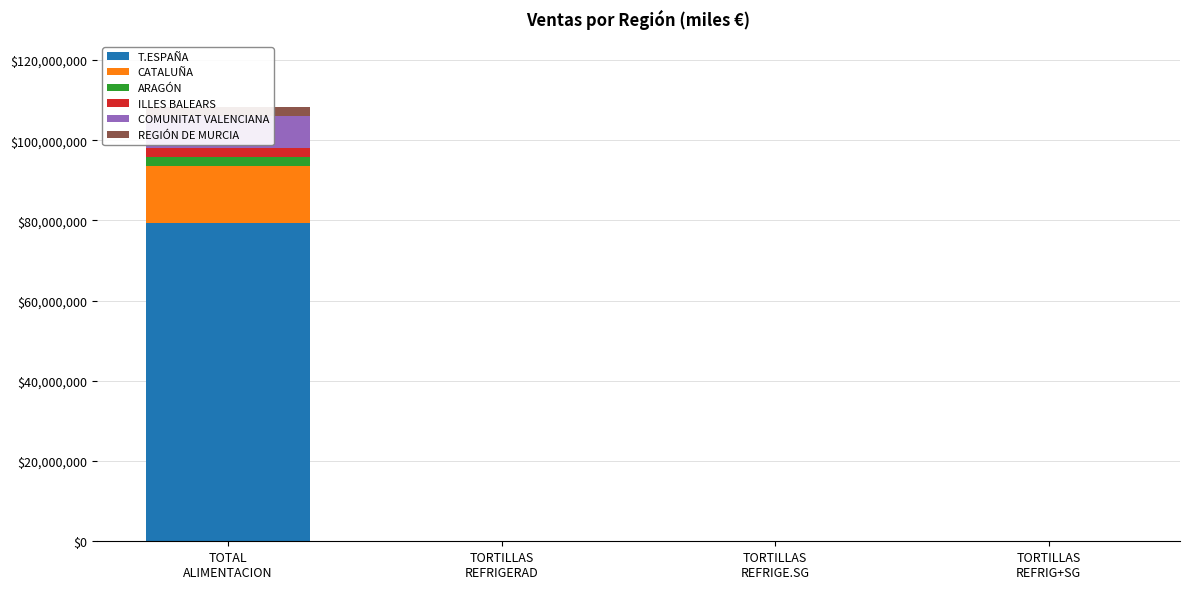

What is the difference between the second highest and minimum values in the ILLES BALEARS series?

1515.0